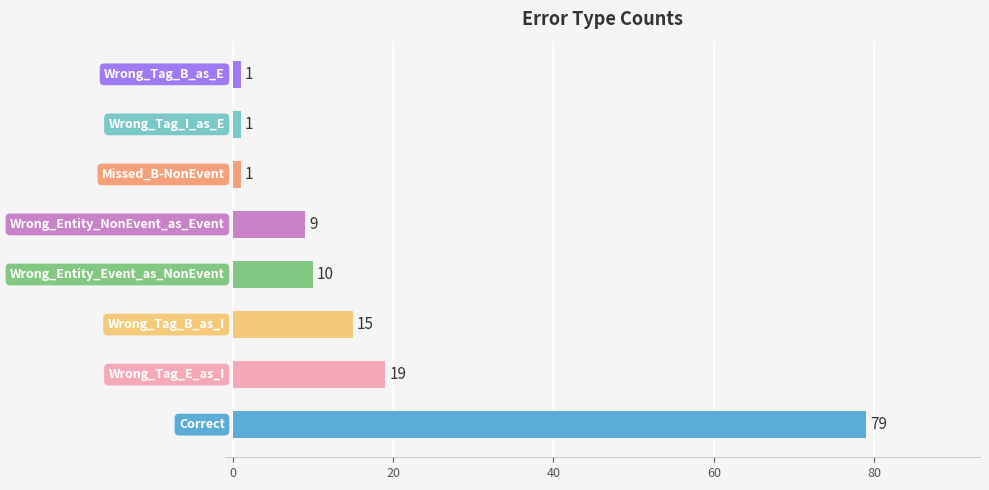

What is the greatest value displayed?

79